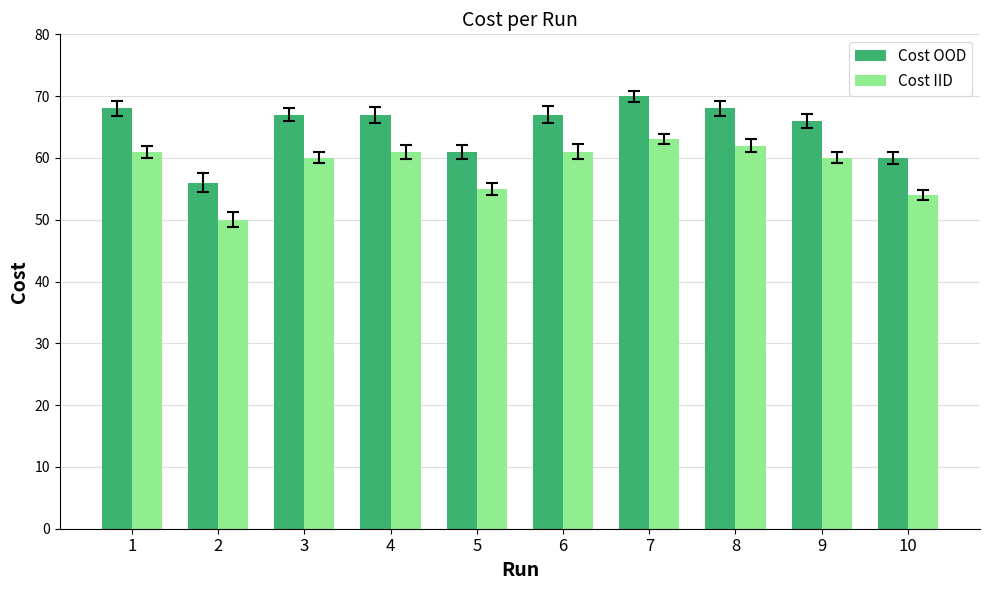

What is the value of the Cost OOD bar at the 5th from the left?

61.0